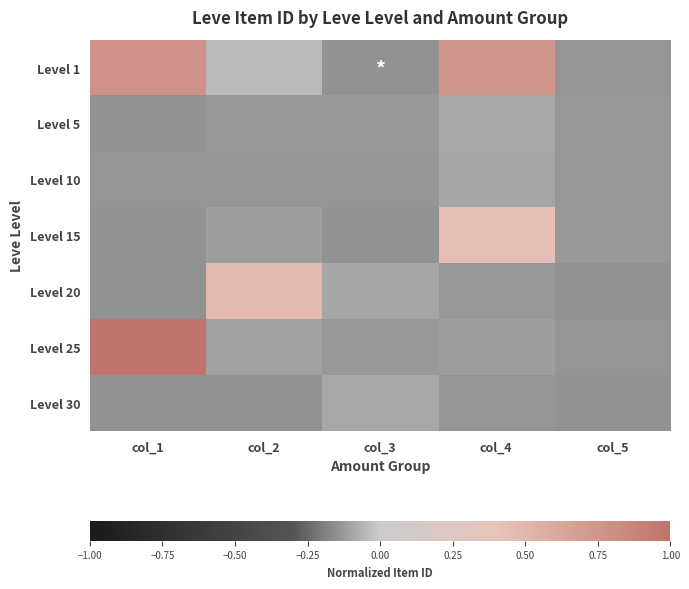

Reading left to right, list all the values displayed in this chart.

Level 1: col_1=0.8	col_2=-0.0	col_3=-0.1	col_4=0.7	col_5=-0.1
Level 5: col_1=-0.1	col_2=-0.1	col_3=-0.1	col_4=-0.1	col_5=-0.1
Level 10: col_1=-0.1	col_2=-0.1	col_3=-0.1	col_4=-0.1	col_5=-0.1
Level 15: col_1=-0.1	col_2=-0.1	col_3=-0.1	col_4=0.4	col_5=-0.1
Level 20: col_1=-0.1	col_2=0.5	col_3=-0.1	col_4=-0.1	col_5=-0.1
Level 25: col_1=1.0	col_2=-0.1	col_3=-0.1	col_4=-0.1	col_5=-0.1
Level 30: col_1=-0.1	col_2=-0.1	col_3=-0.1	col_4=-0.1	col_5=-0.1